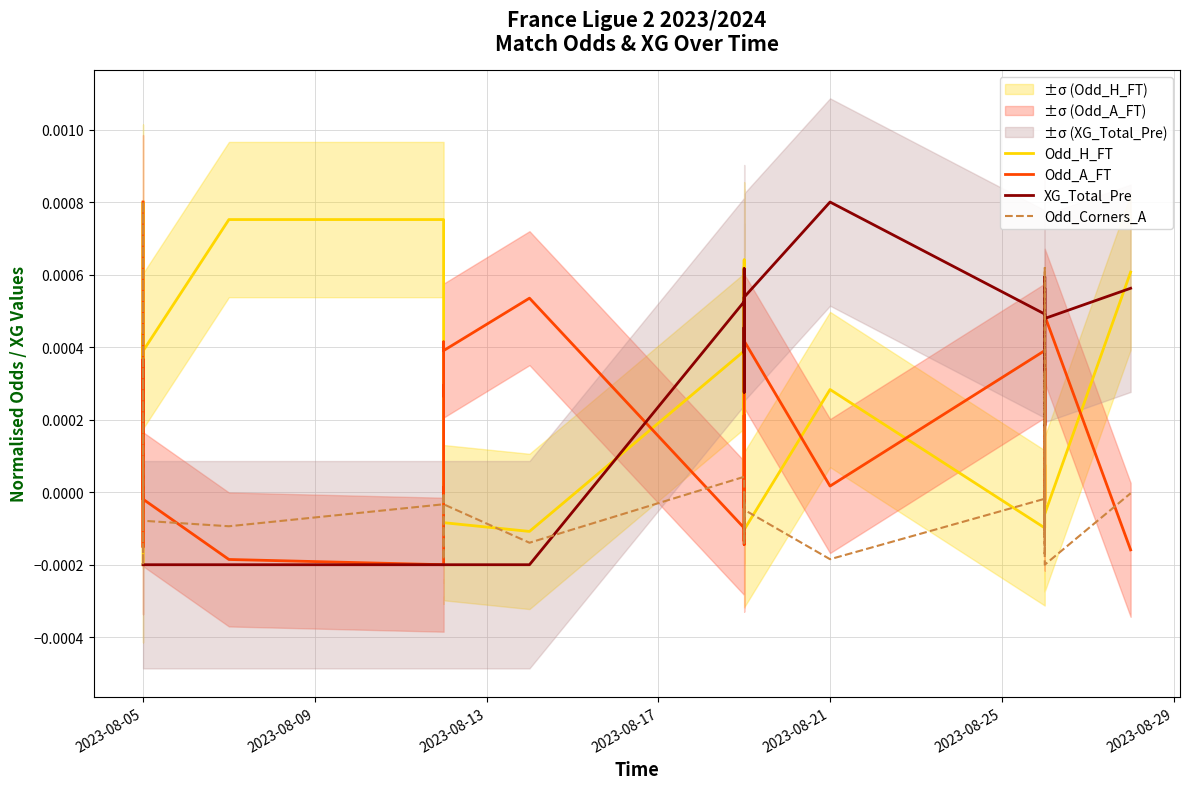

True or false: XG_Total_Pre has a value of -0.0 at 2023-08-05.

False